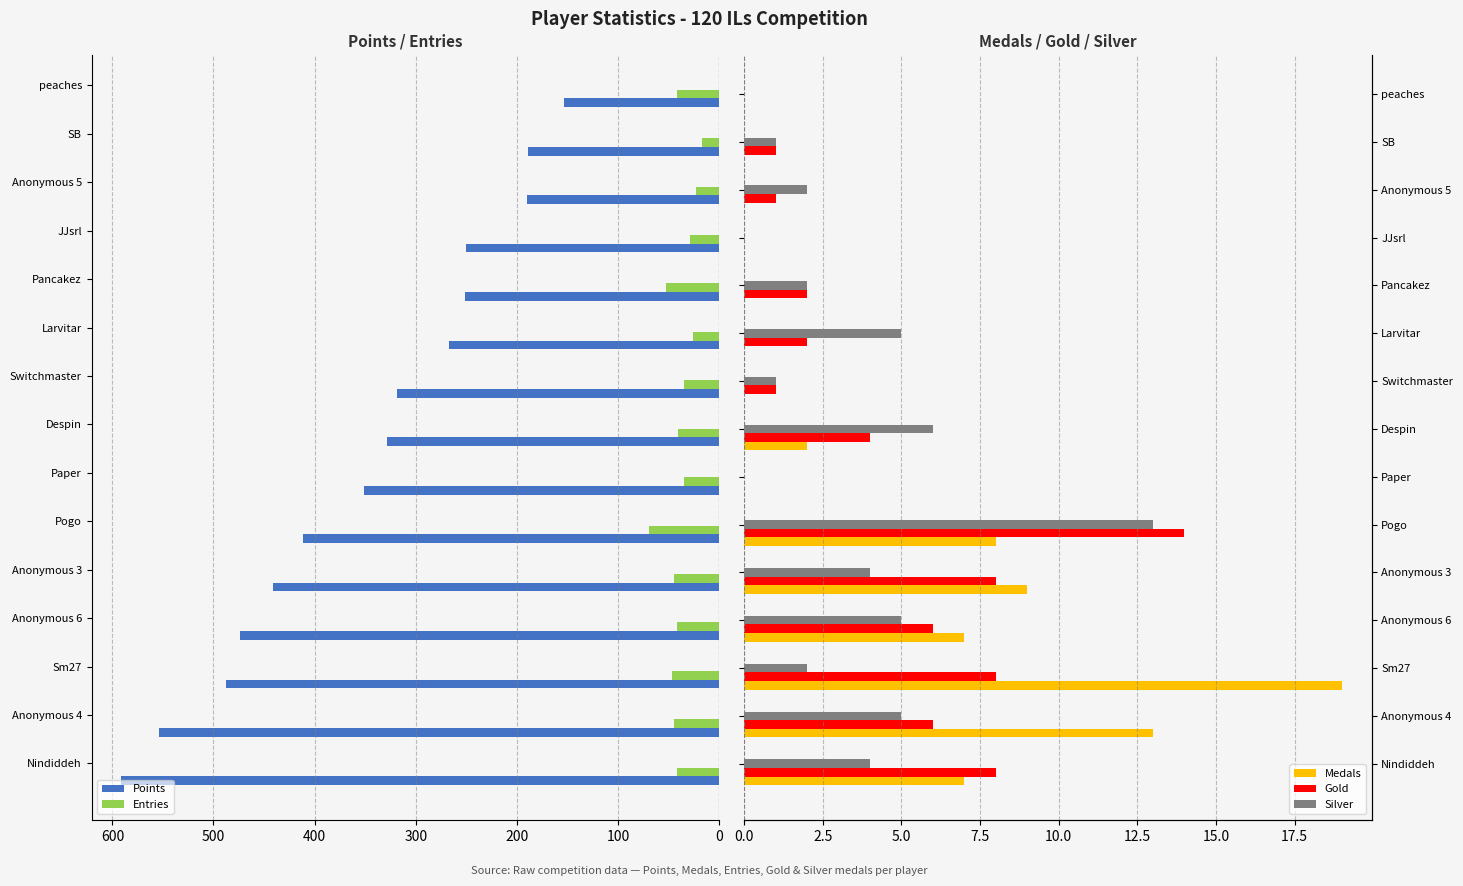

What is the maximum value for Entries?

69